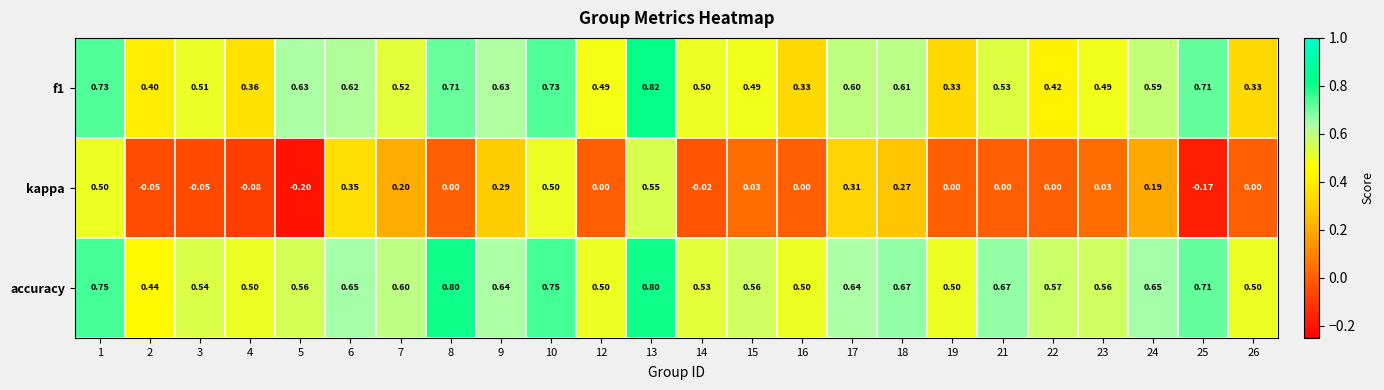

At which category does the chart reach its minimum across all series?

5